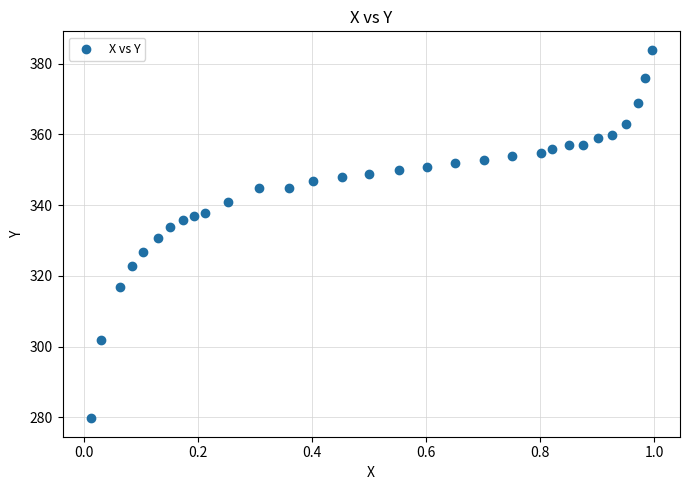

What is the range of Y values (max minus min)?

104.3